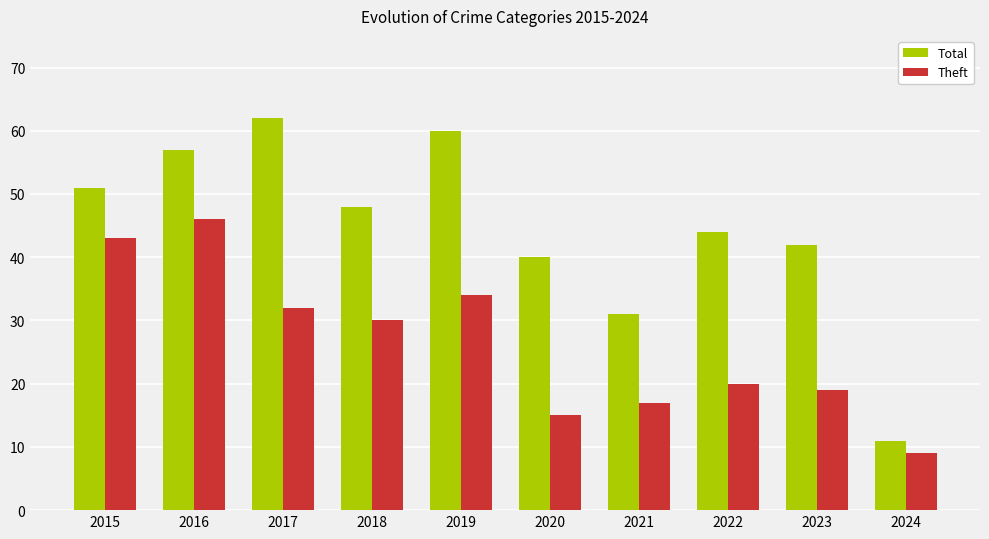

The value of Total at 2019 is 25. True or false?

False